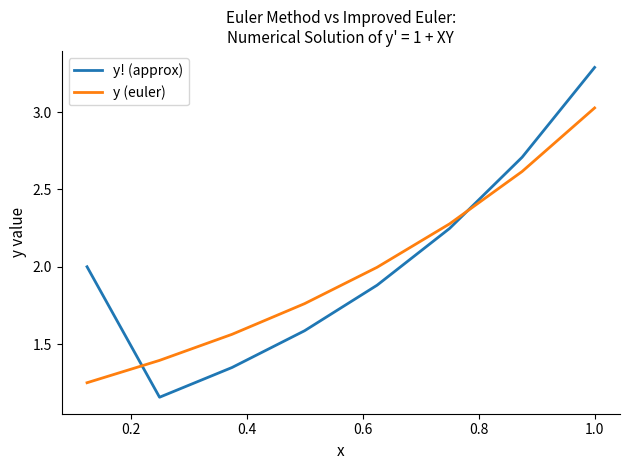

How many distinct data groups are displayed?

2